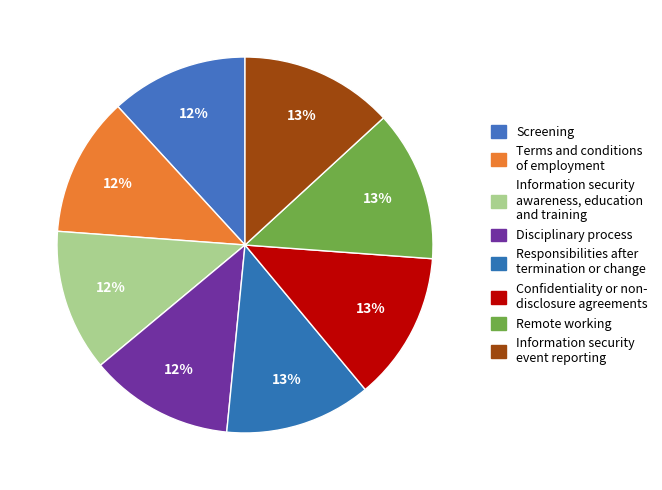

How many segments does this pie chart have?

8